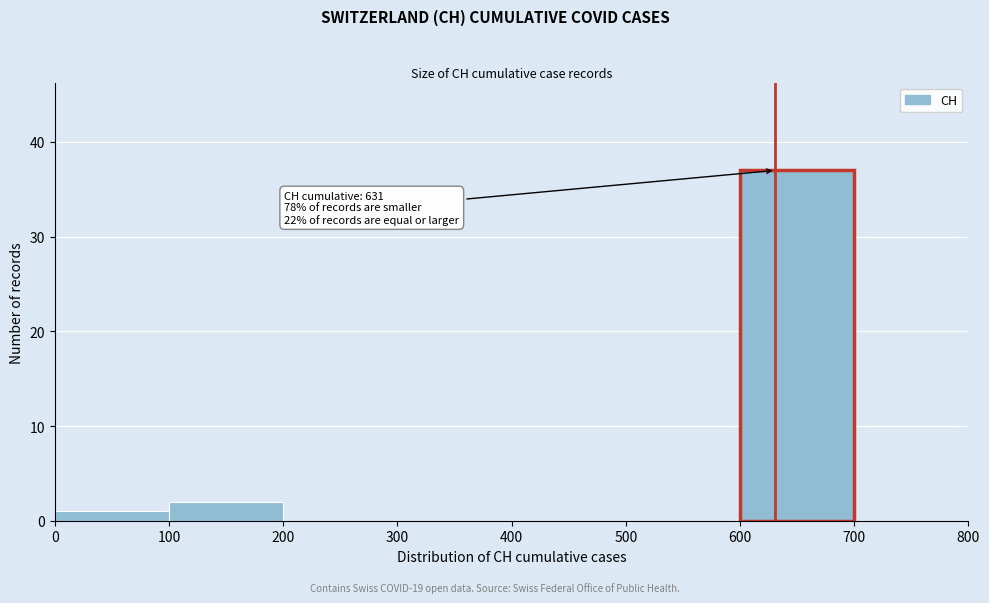

Over which range of the x-axis is the bar tallest?

600 to 700